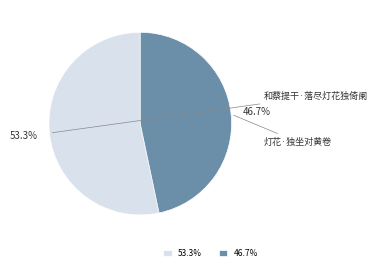

Do 和蔡提干·落尽灯花独倚阑 and 灯花·独坐对黄卷 together represent more than half of the pie?

Yes